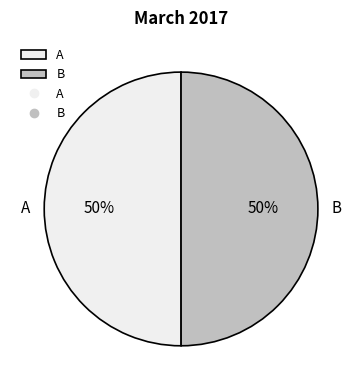

To the nearest percent, what percentage of the pie is A?

50%